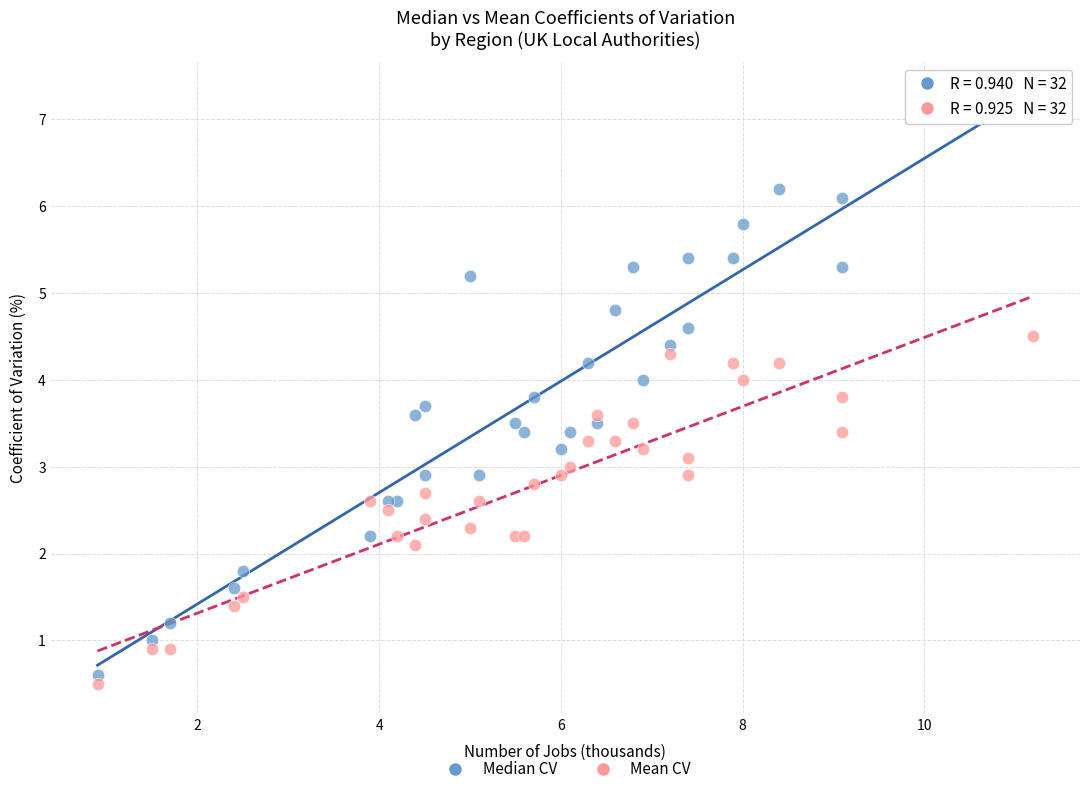

Which series reaches the maximum Y coordinate?

Median CV